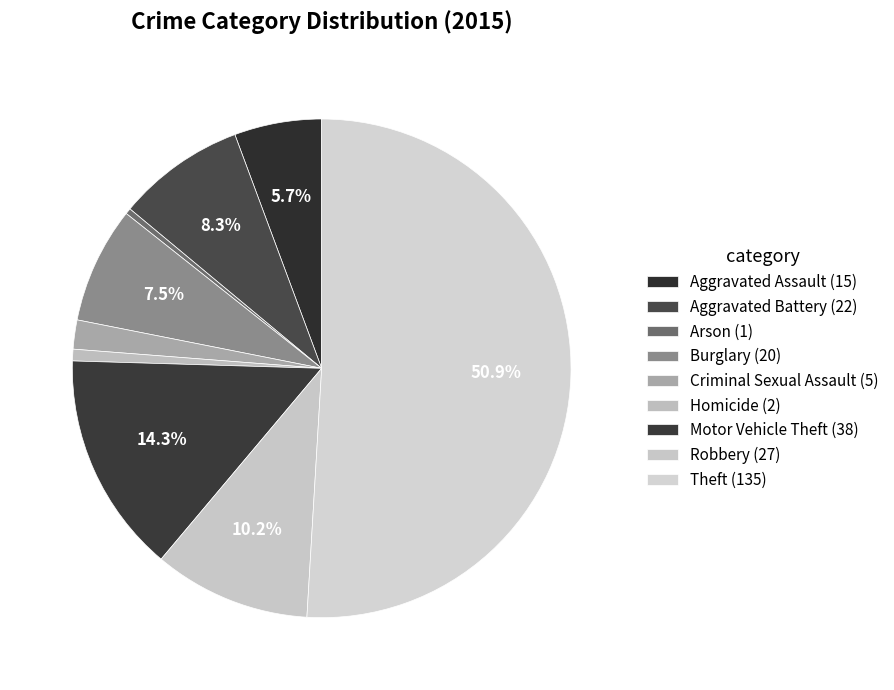

Count the number of slices in the pie.

9